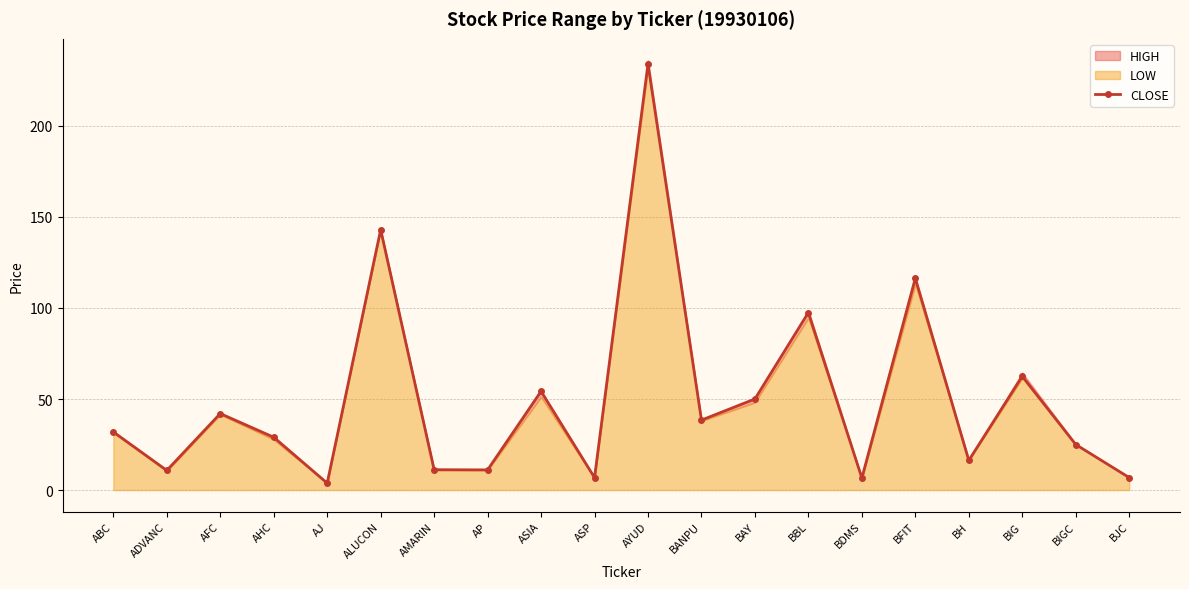

Rank the categories by value from lowest to highest.

AJ, BDMS, ASP, BJC, ADVANC, AP, AMARIN, BH, BIGC, AHC, ABC, BANPU, AFC, BAY, ASIA, BIG, BBL, BFIT, ALUCON, AYUD